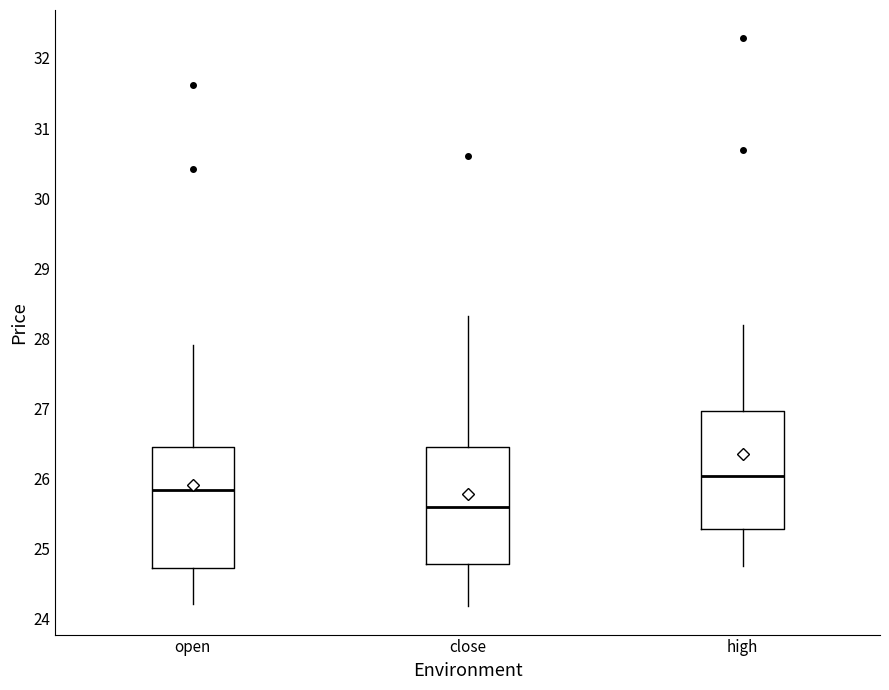

Reading left to right, transcribe this box plot: for each box, give where its median line is, the range the box spans, and where its two whiskers end, as read against the y-axis. The values are not printed on the chart, so give them approximately, as read against the axis.

open: median 25.8, box 24.7 to 26.4, whiskers 24.2 to 27.9
close: median 25.6, box 24.8 to 26.5, whiskers 24.2 to 28.3
high: median 26.0, box 25.3 to 27.0, whiskers 24.7 to 28.2